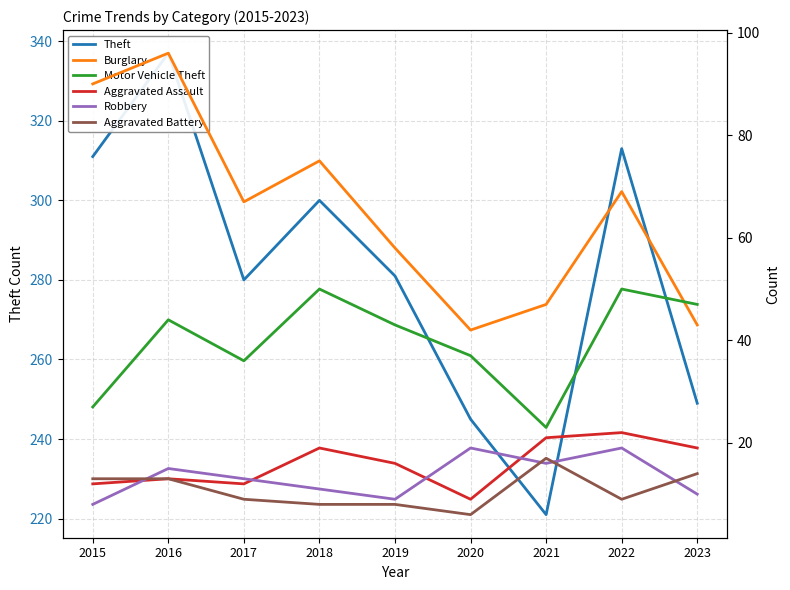

What are all the series names shown in the legend?

Theft, Burglary, Motor Vehicle Theft, Aggravated Assault, Robbery, Aggravated Battery